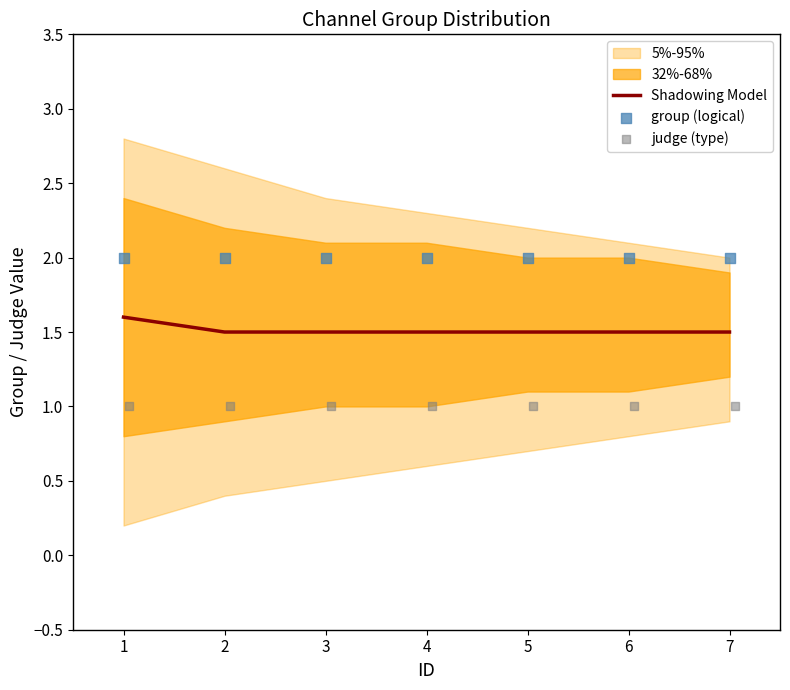

Which series contains the highest Y value?

group (logical)